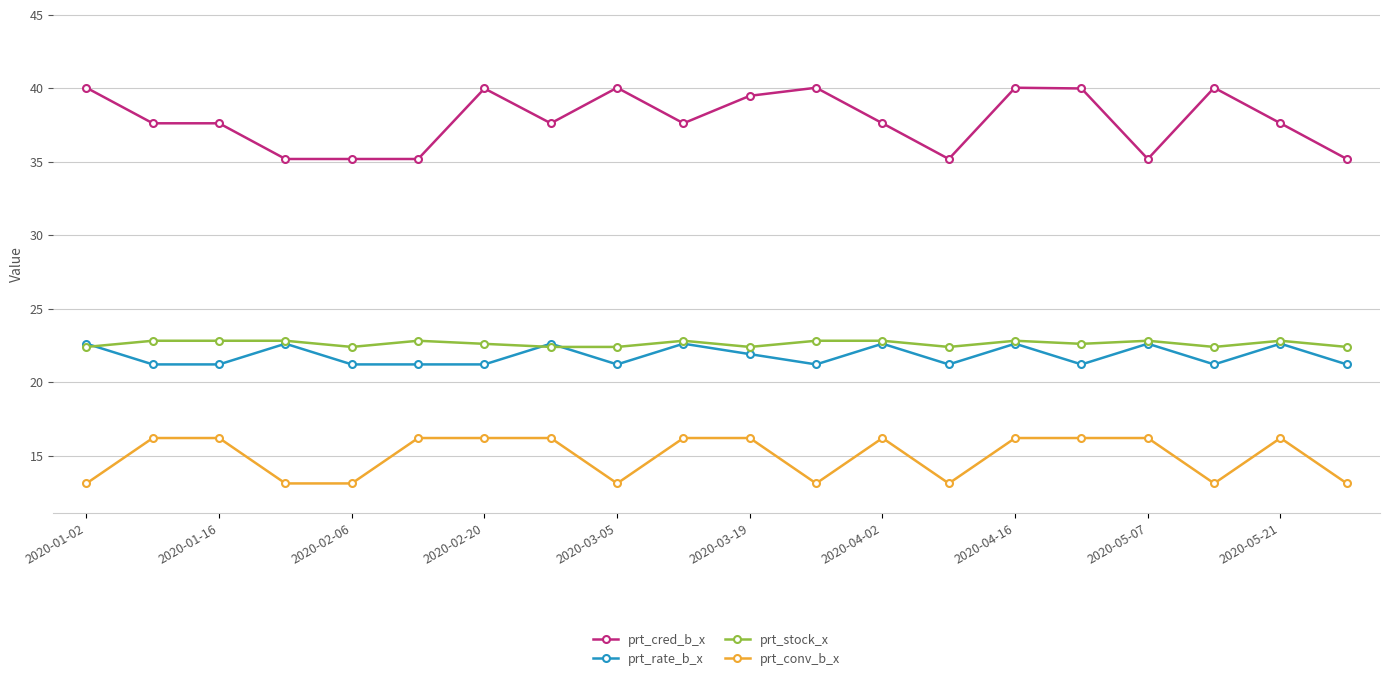

Which series has the largest range (max minus min)?

prt_cred_b_x